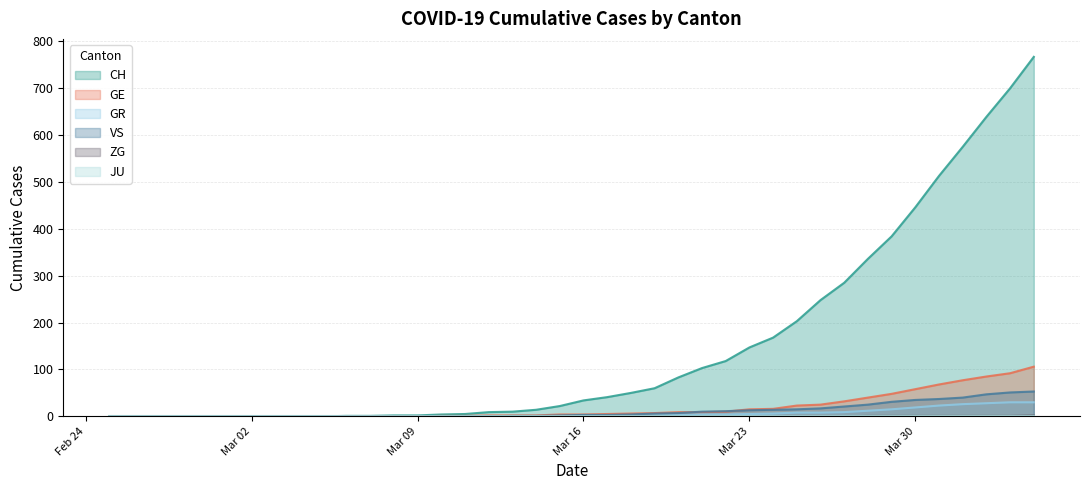

How many values in the GR series are below 1?

20